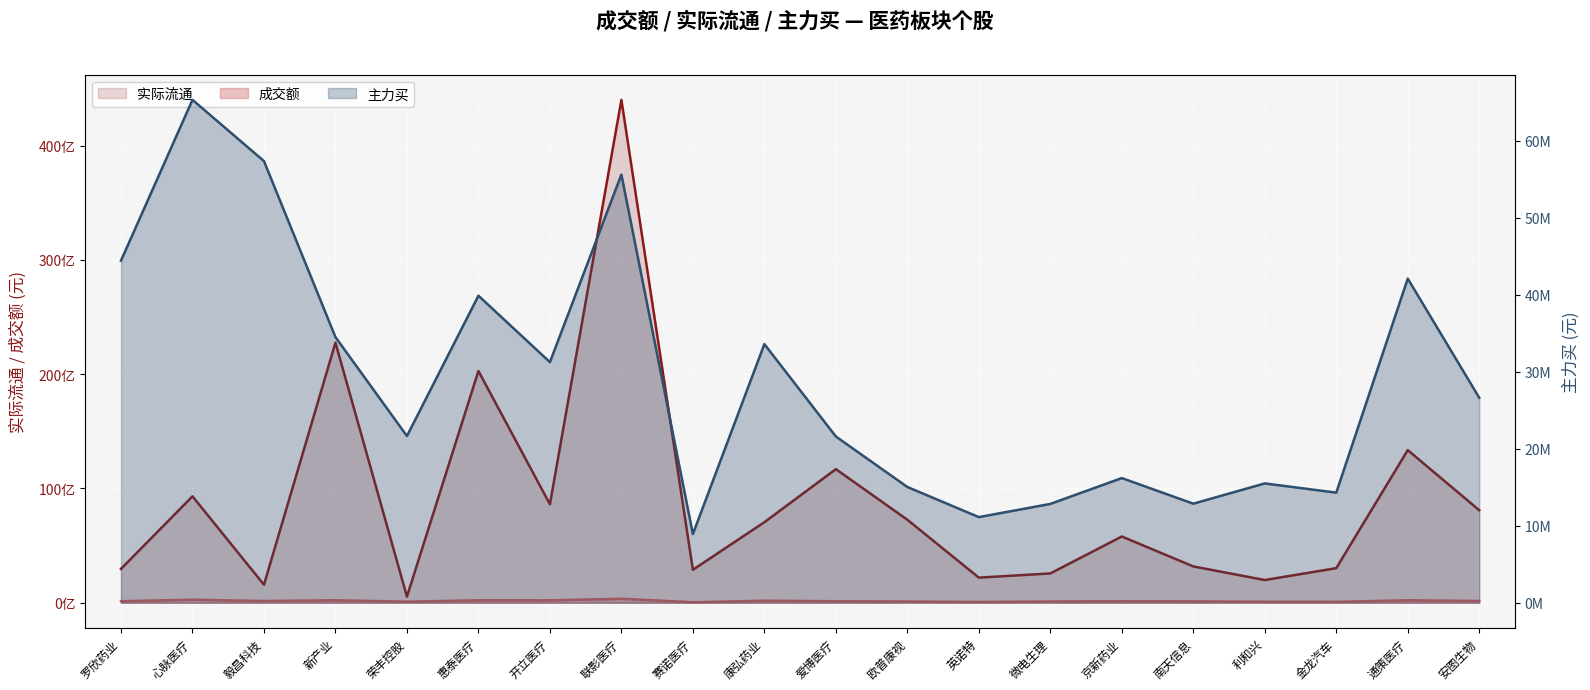

How many data points in 主力买 are above 26613799?

9